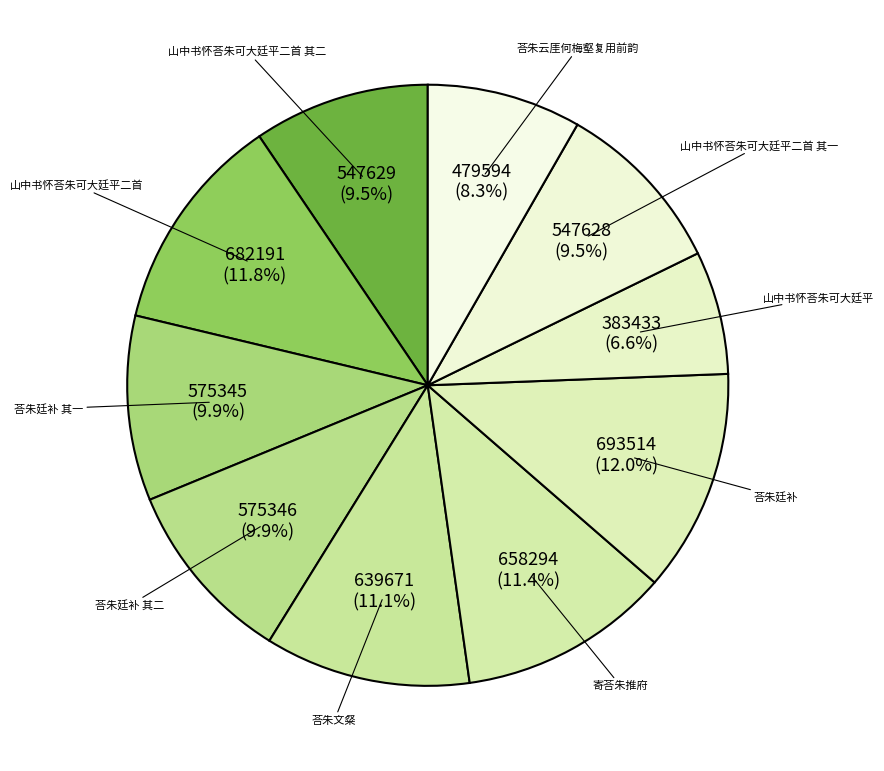

Which slice is the smallest?

山中书怀荅朱可大廷平